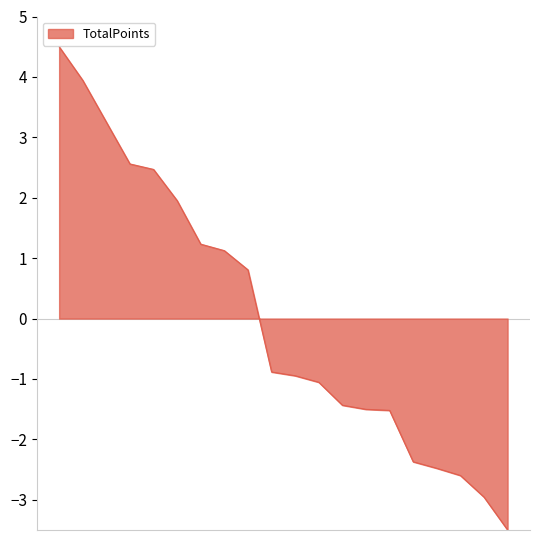

What is the difference between the maximum and minimum values?

8.0